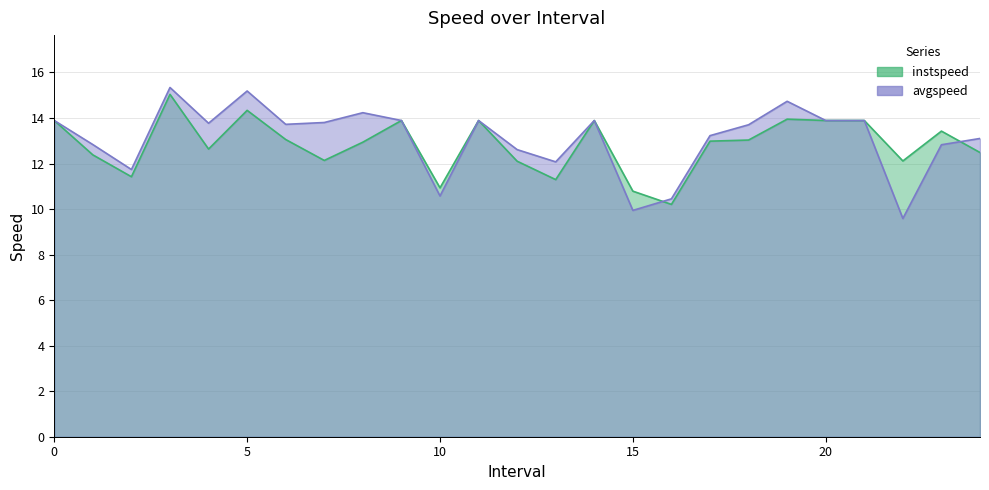

What is the value of the instspeed point at the 13th from the left?

12.1